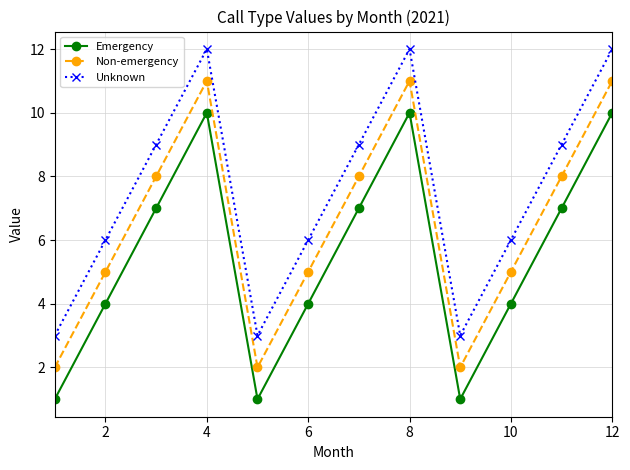

True or false: Unknown and Emergency intersect in this chart.

False